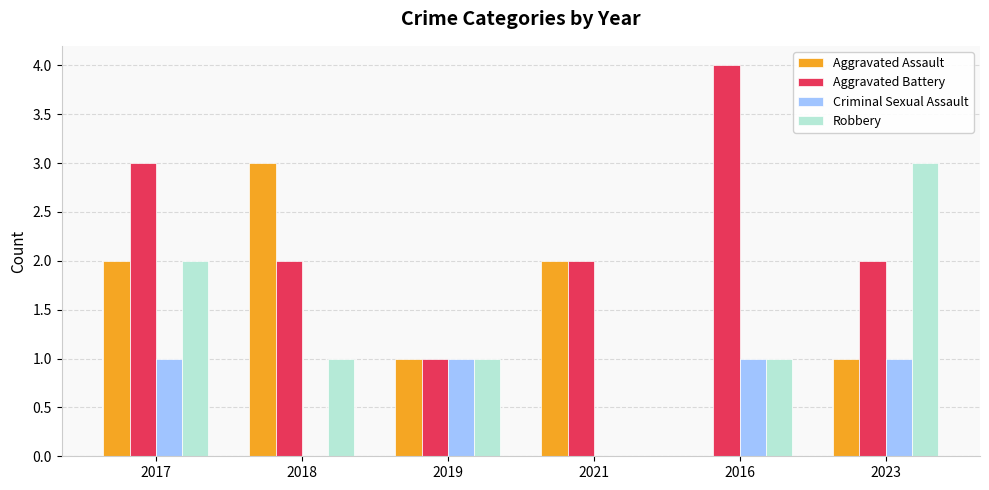

Reading left to right, what are all the values shown in this chart?

Aggravated Assault: 2	3	1	2	0	1
Aggravated Battery: 3	2	1	2	4	2
Criminal Sexual Assault: 1	0	1	0	1	1
Robbery: 2	1	1	0	1	3